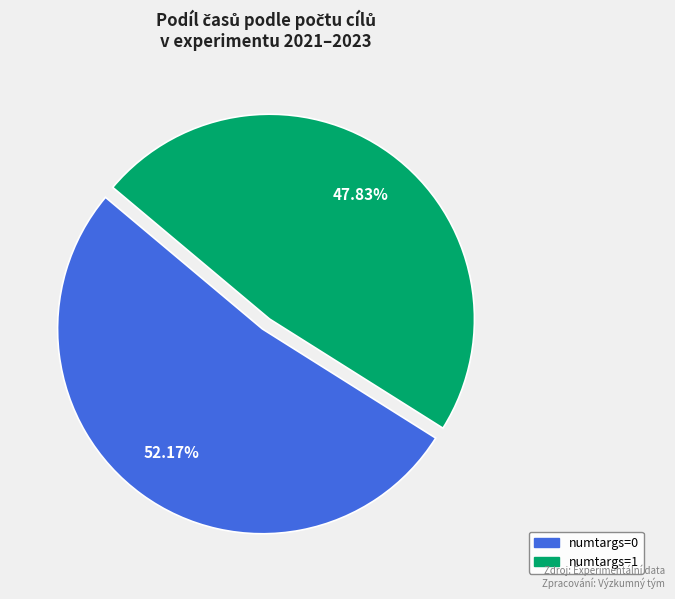

Approximately how many times larger is the value at numtargs=1 compared to numtargs=0?

0.9